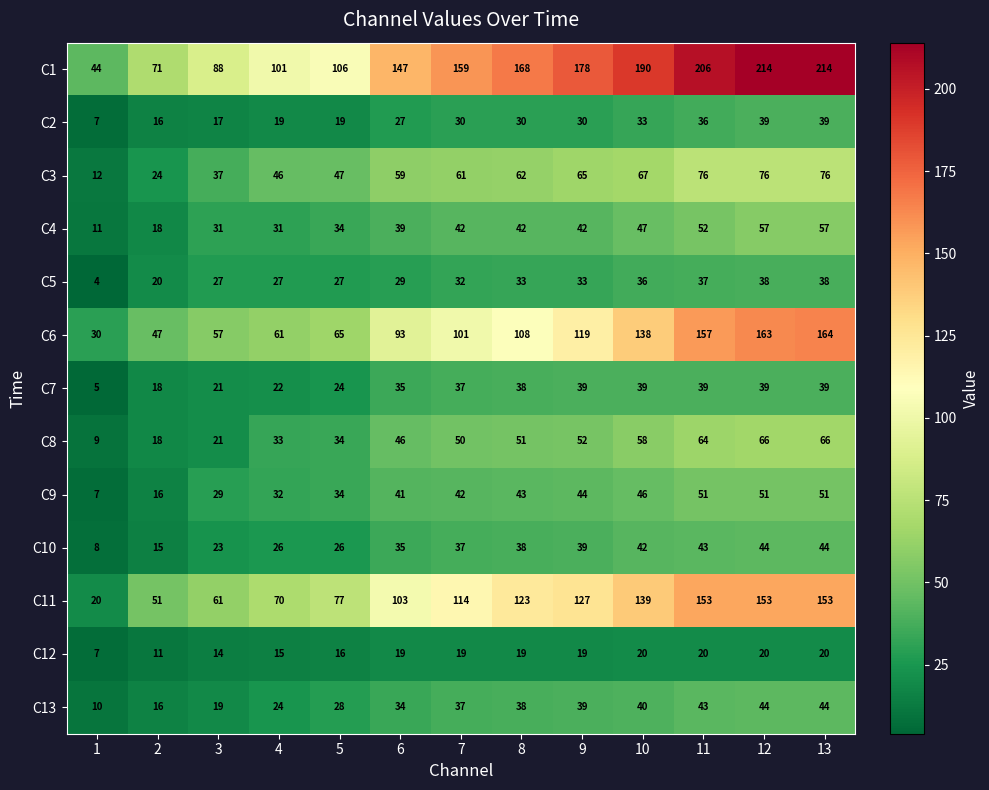

What value does the C12 series have at 11, to the nearest 5?

20